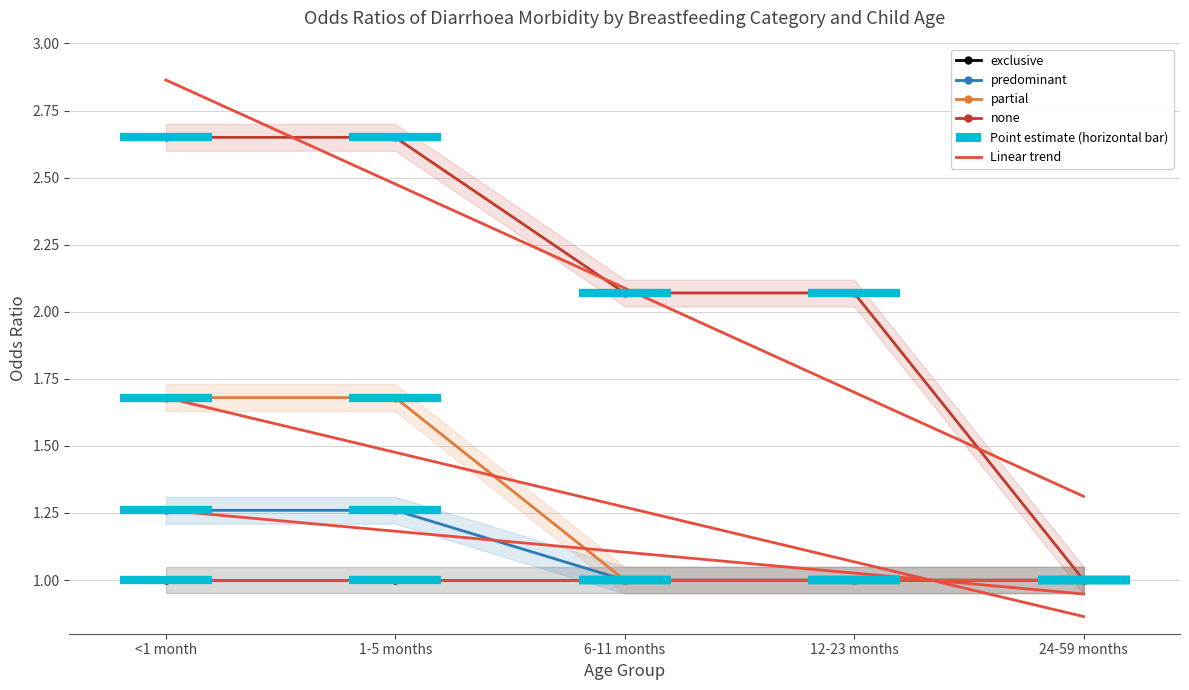

What is the value of the partial point at the 2nd from the left?

1.7